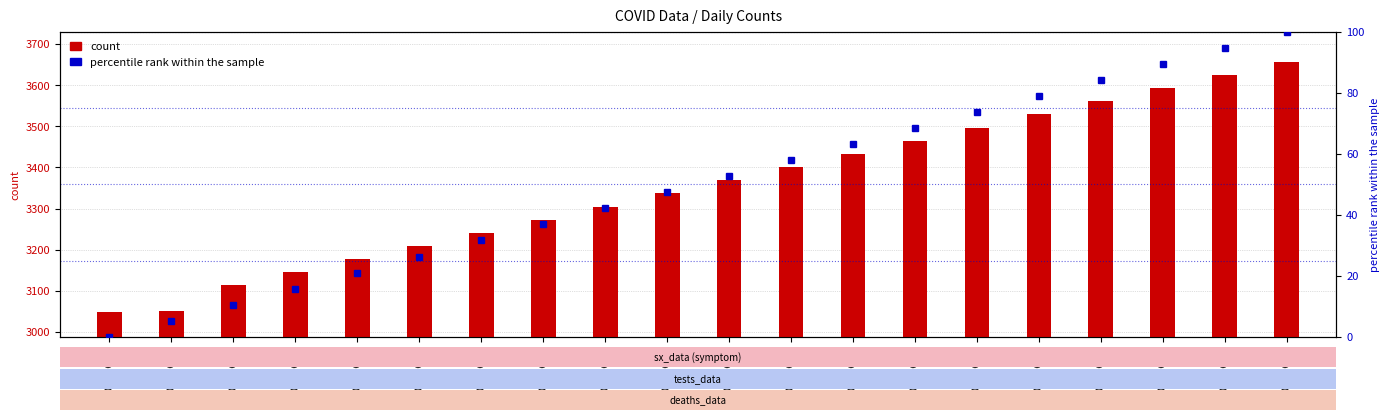

Which series changed the most between 2020-06-05 and 2020-06-06?

sx_data